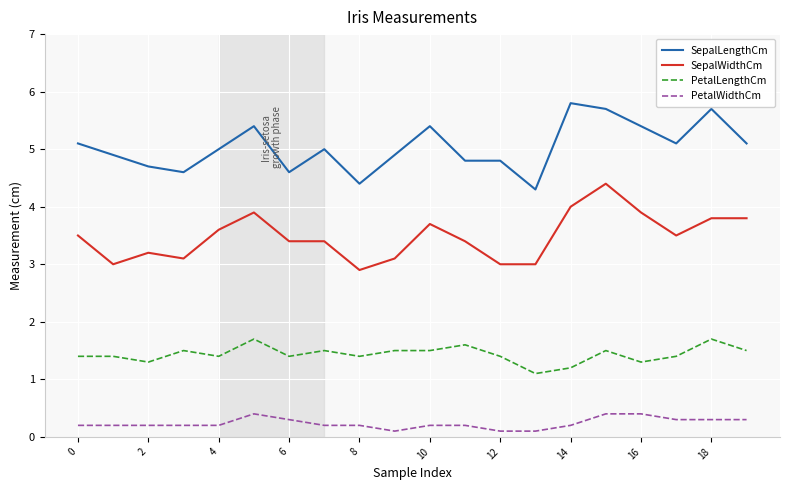

What is the average value of the SepalLengthCm series?

5.0